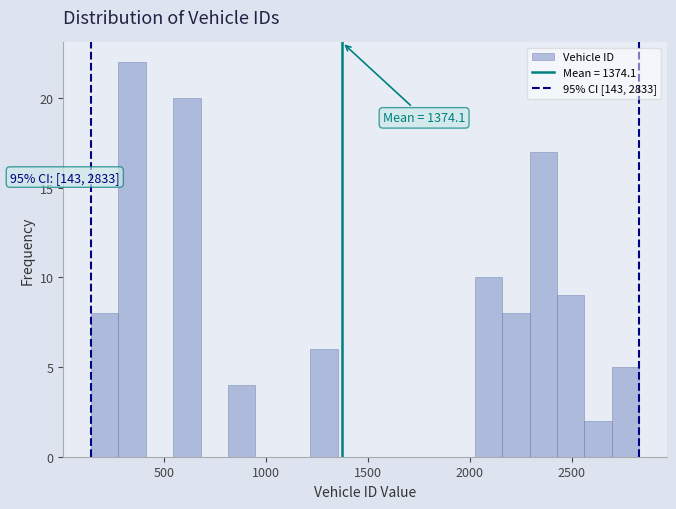

Around what value on the x-axis is the tallest bar? Give the approximate position of its centre, as read against the axis.

350